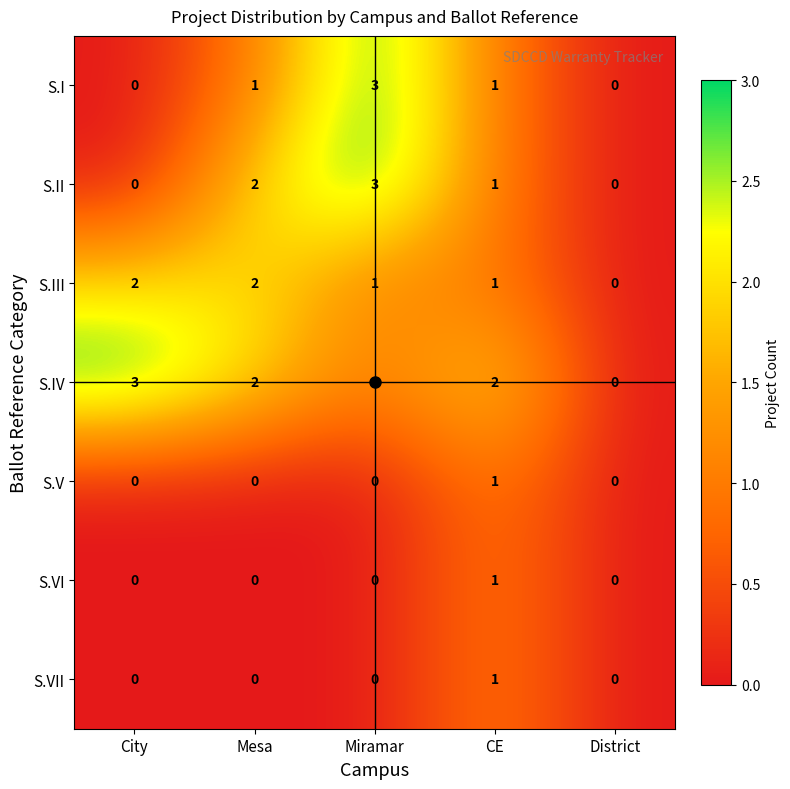

How many S.VI values are between 0 and 1?

5